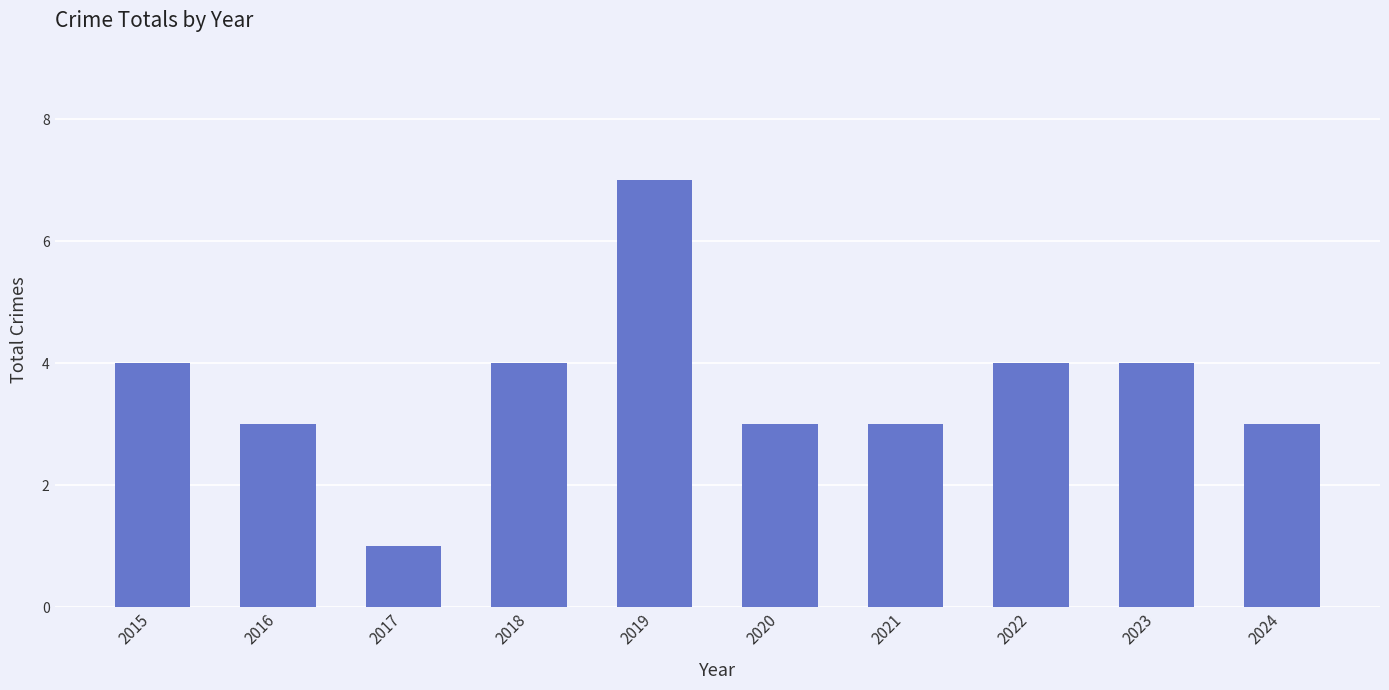

What is the ratio of the value at 2020 to the value at 2019?

0.4